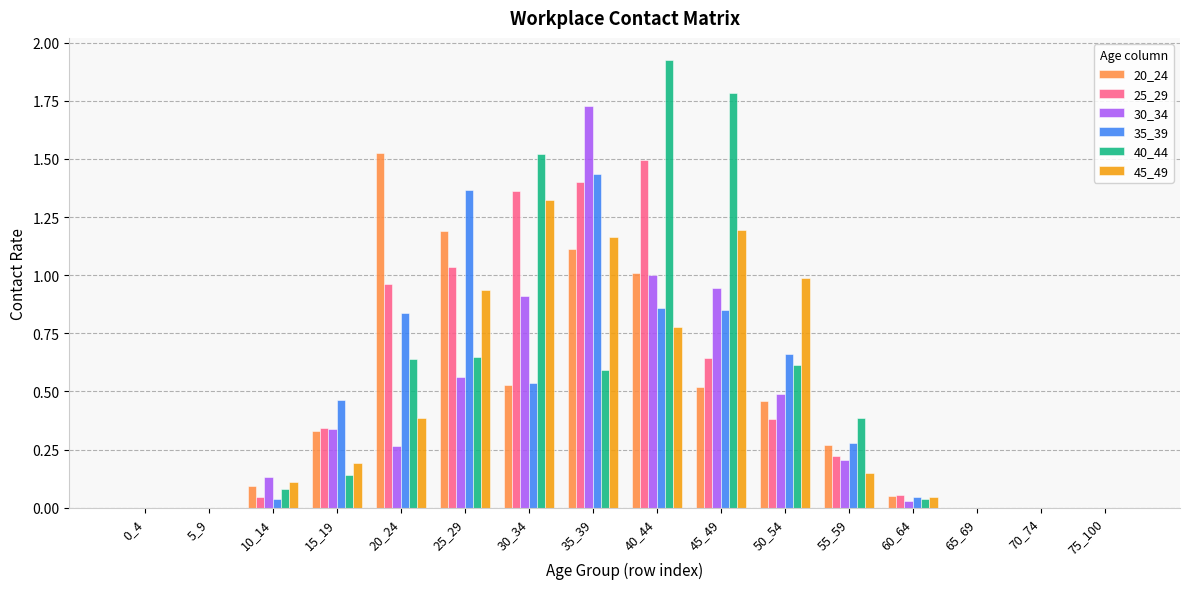

True or false: 35_39 has a value of 1.1 at 20_24.

False